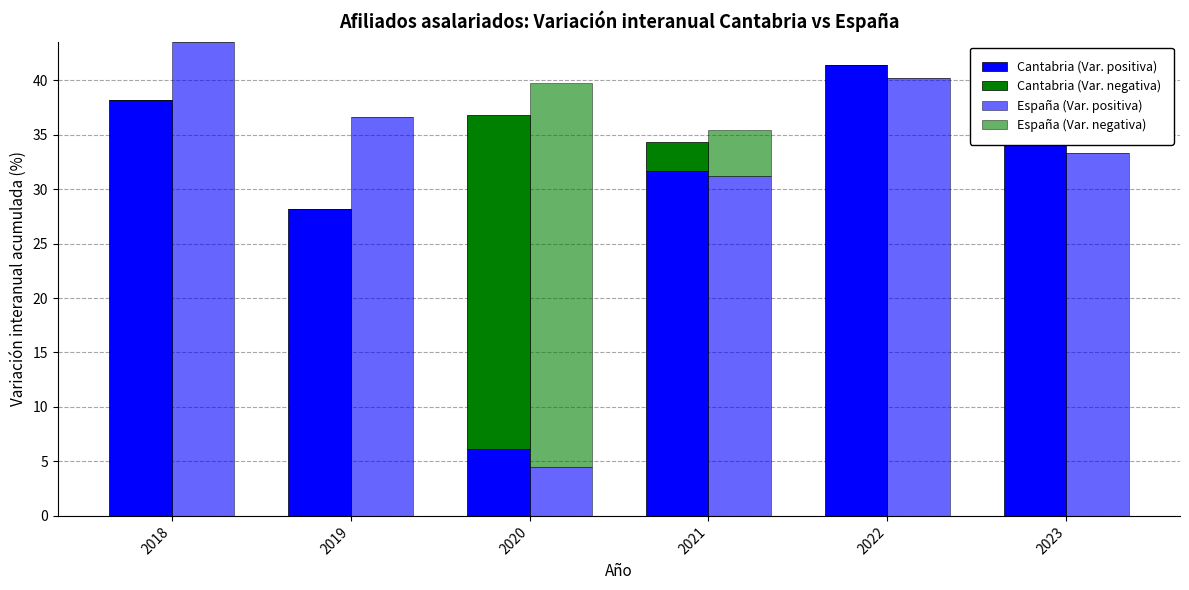

The Cantabria (Var. negativa) series shows -12.0 at 2022. True or false?

False